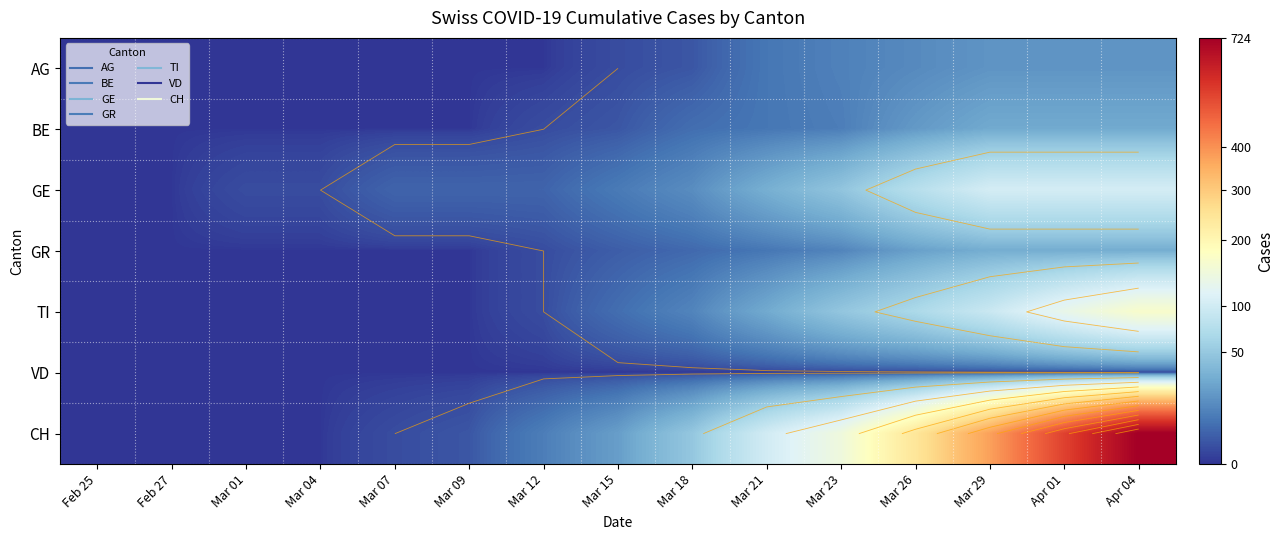

Which has a higher value, Mar 07 or Mar 04?

Mar 07